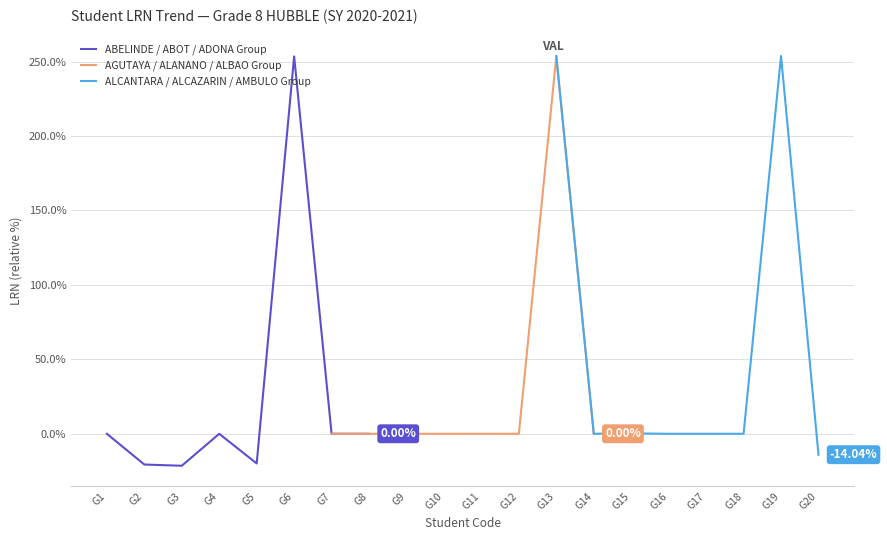

List the series in order of their peak value, highest first.

ALCANTARA / ALCAZARIN / AMBULO Group, AGUTAYA / ALANANO / ALBAO Group, ABELINDE / ABOT / ADONA Group